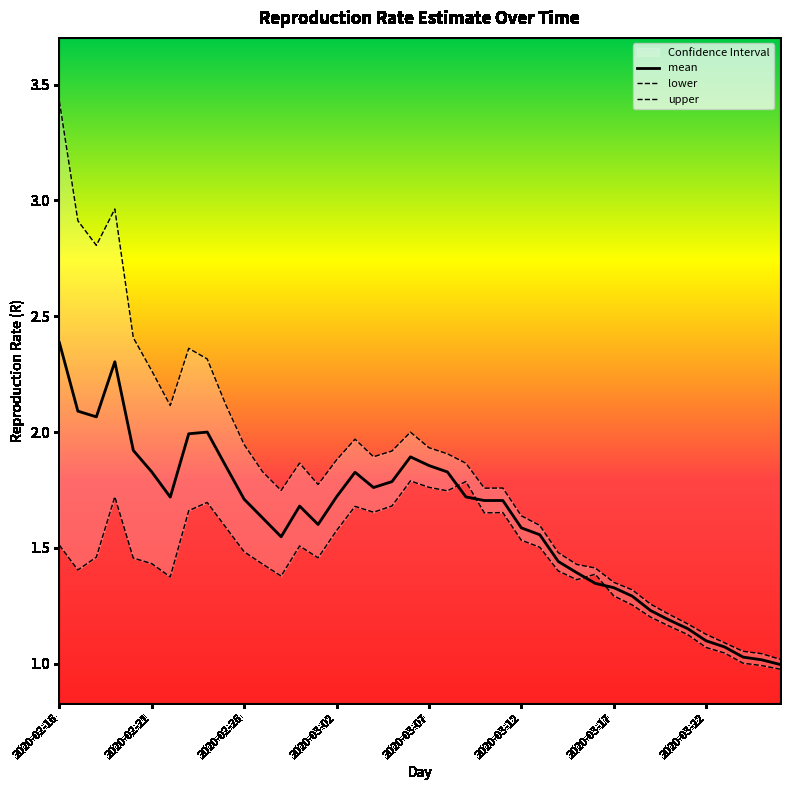

Which category has the highest value in the mean series?

2020-02-16